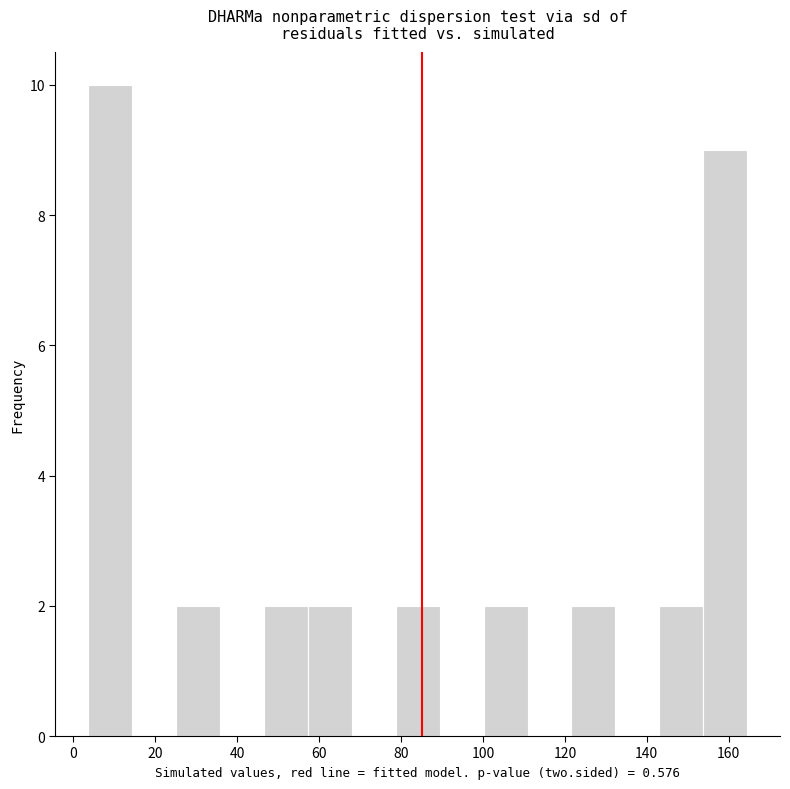

Over which range of the x-axis is the bar tallest?

4 to 14